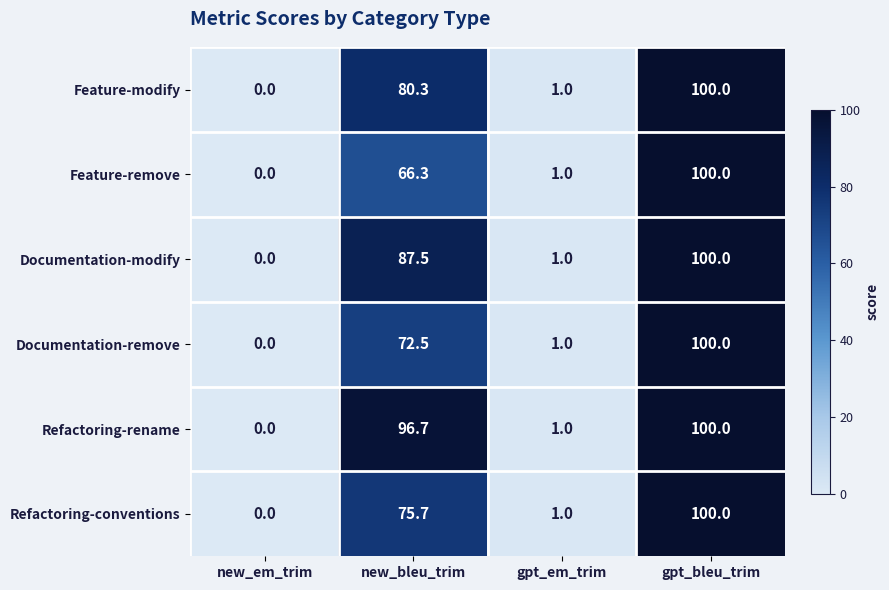

Reading right to left, list all the values displayed in this chart.

Feature-modify: gpt_bleu_trim=100.0	gpt_em_trim=1.0	new_bleu_trim=80.3	new_em_trim=0.0
Feature-remove: gpt_bleu_trim=100.0	gpt_em_trim=1.0	new_bleu_trim=66.3	new_em_trim=0.0
Documentation-modify: gpt_bleu_trim=100.0	gpt_em_trim=1.0	new_bleu_trim=87.5	new_em_trim=0.0
Documentation-remove: gpt_bleu_trim=100.0	gpt_em_trim=1.0	new_bleu_trim=72.5	new_em_trim=0.0
Refactoring-rename: gpt_bleu_trim=100.0	gpt_em_trim=1.0	new_bleu_trim=96.7	new_em_trim=0.0
Refactoring-conventions: gpt_bleu_trim=100.0	gpt_em_trim=1.0	new_bleu_trim=75.7	new_em_trim=0.0